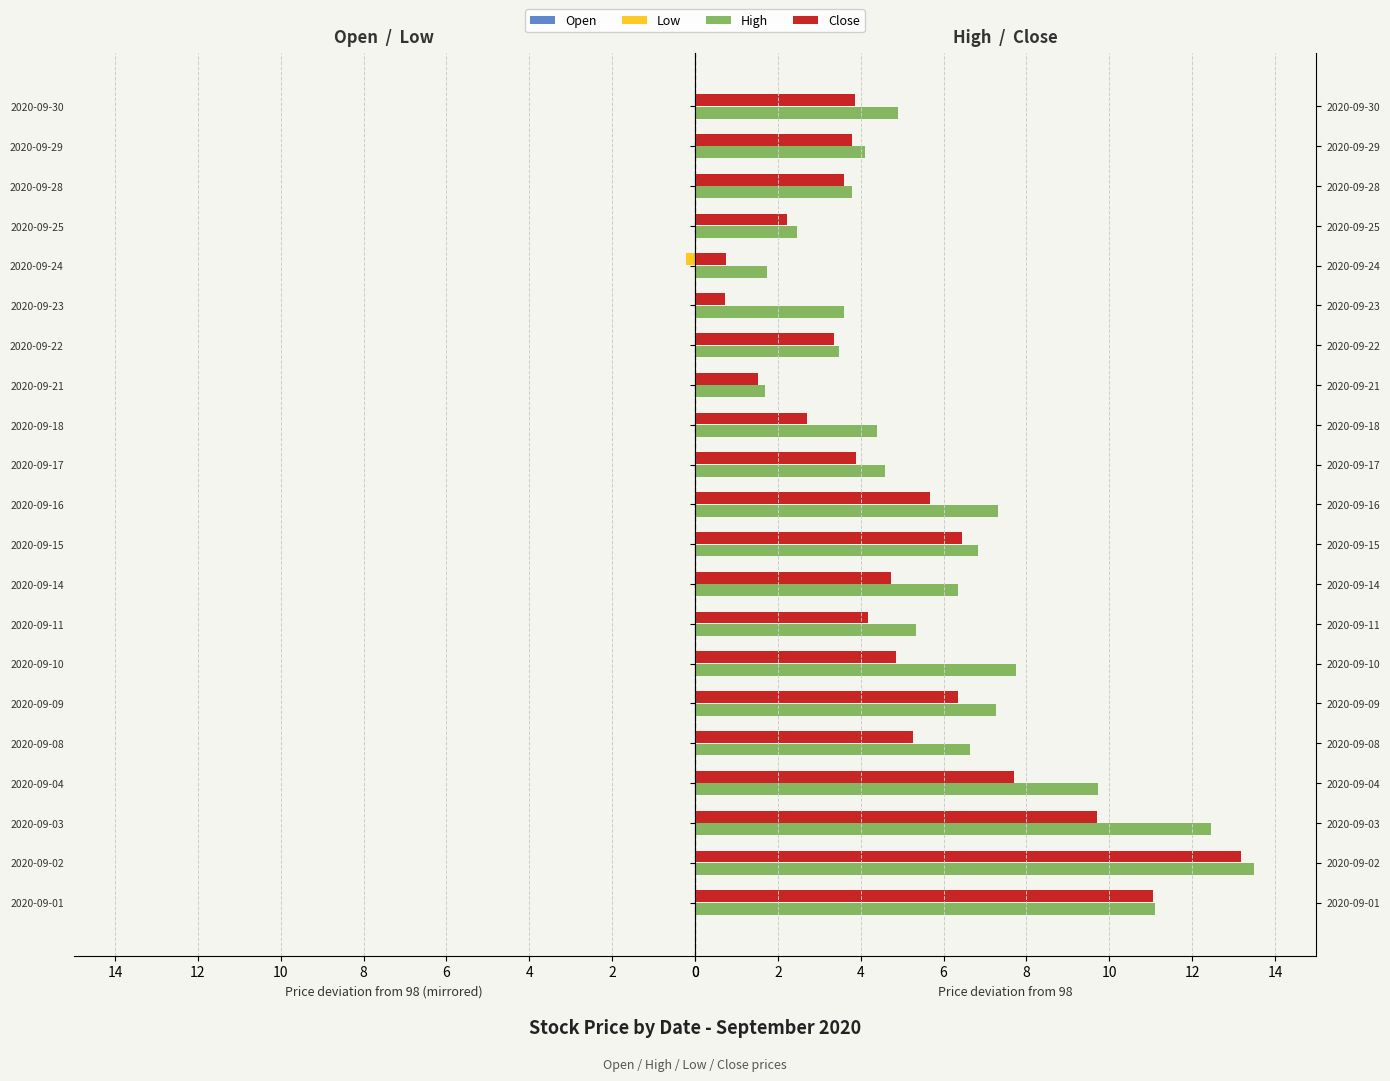

Is it true that High equals 4.3 at 2020-09-25?

False